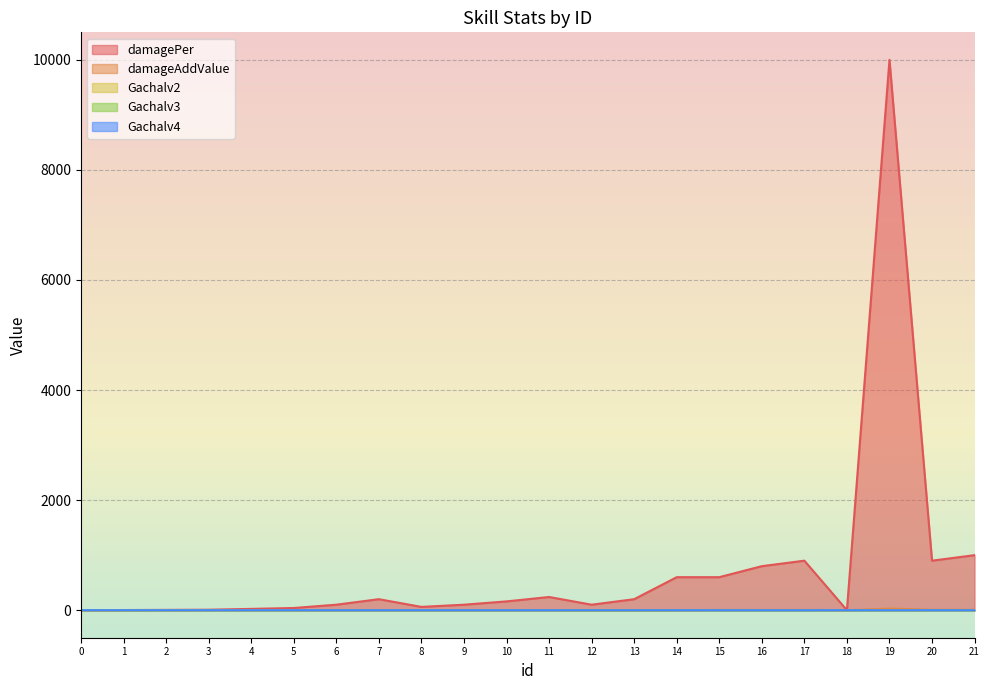

True or false: damageAddValue has a value of 5.6 at 15.

False